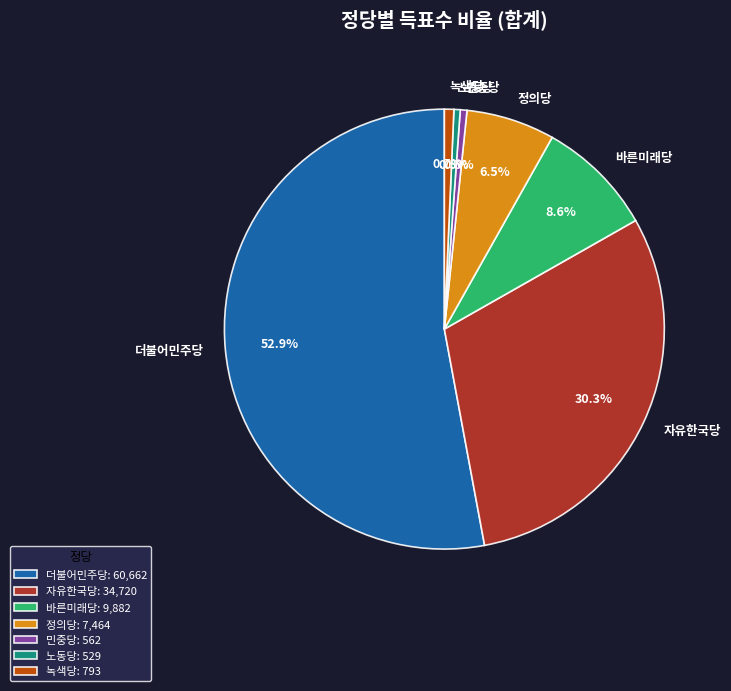

Which category accounts for the majority?

더불어민주당